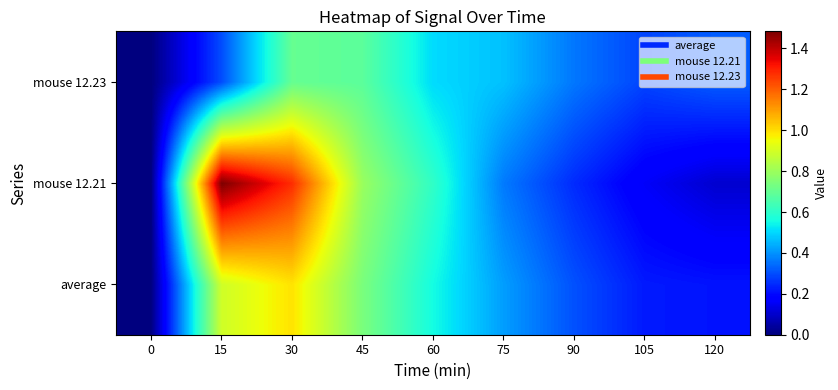

Which series changed the most between 45 and 90?

mouse 12.21